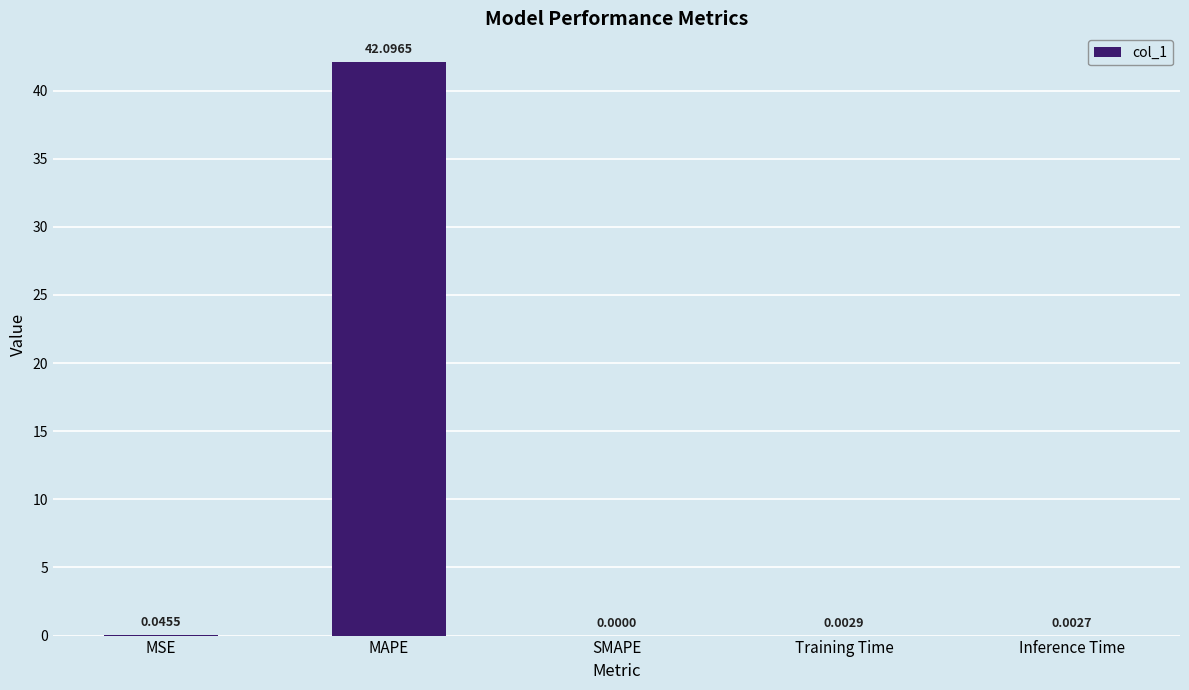

How many categories are shown in the chart?

5